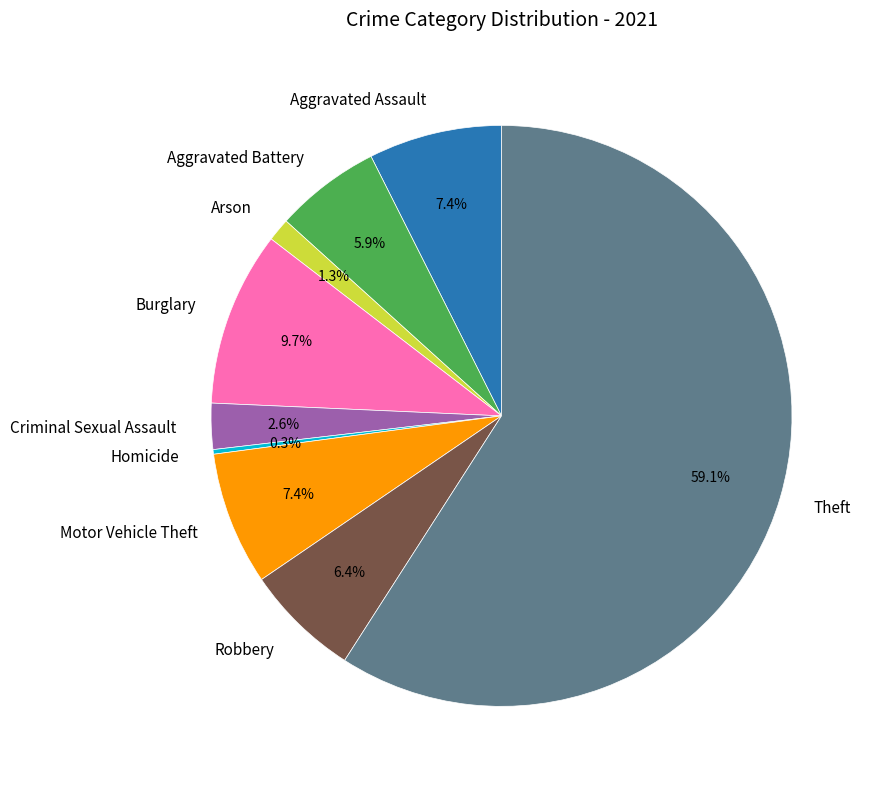

Does Burglary account for over 50% of the chart?

No